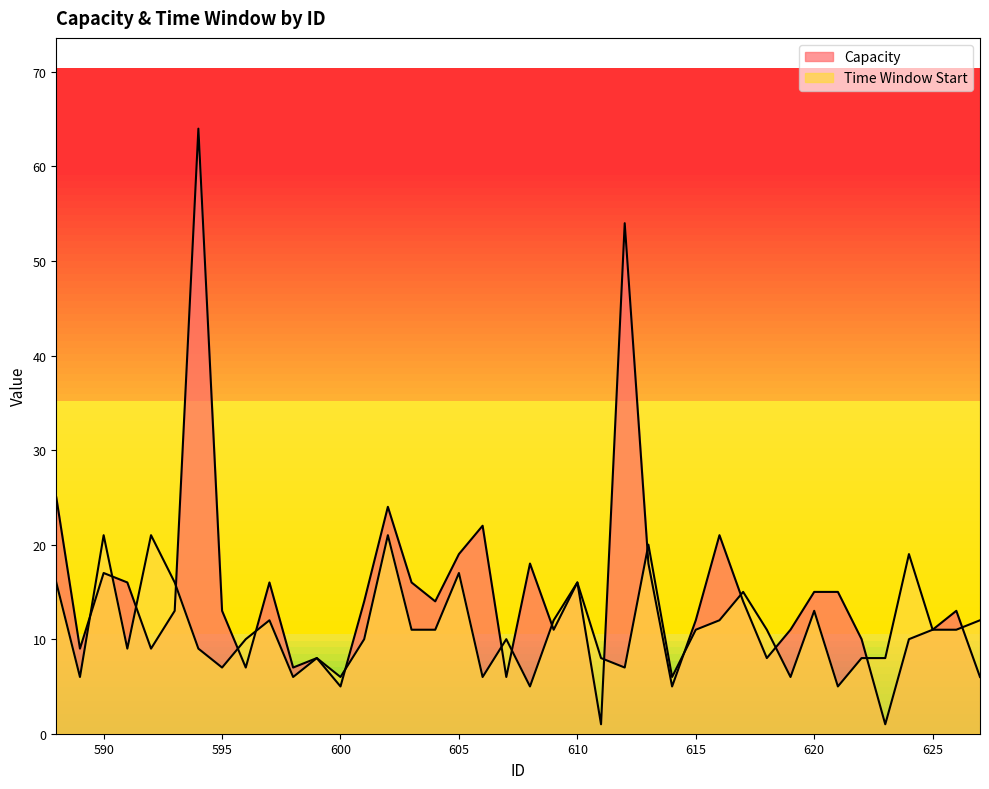

Is it true that Capacity equals 15 at 621?

True